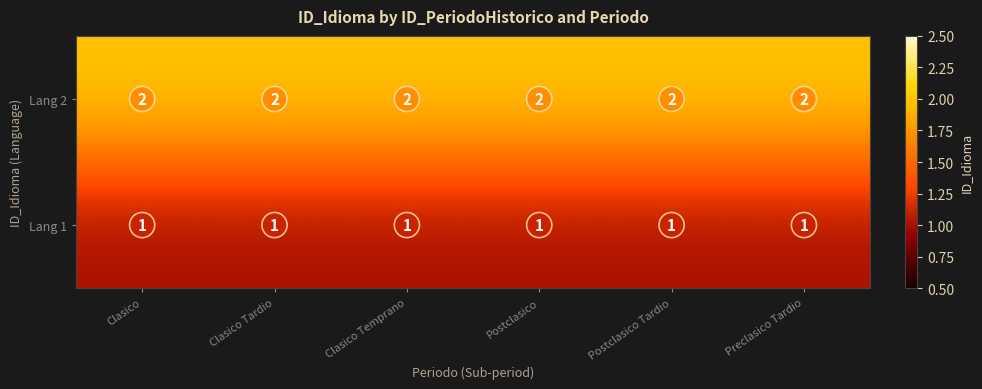

Rank the series by their average value, from highest to lowest.

Lang 2, Lang 1